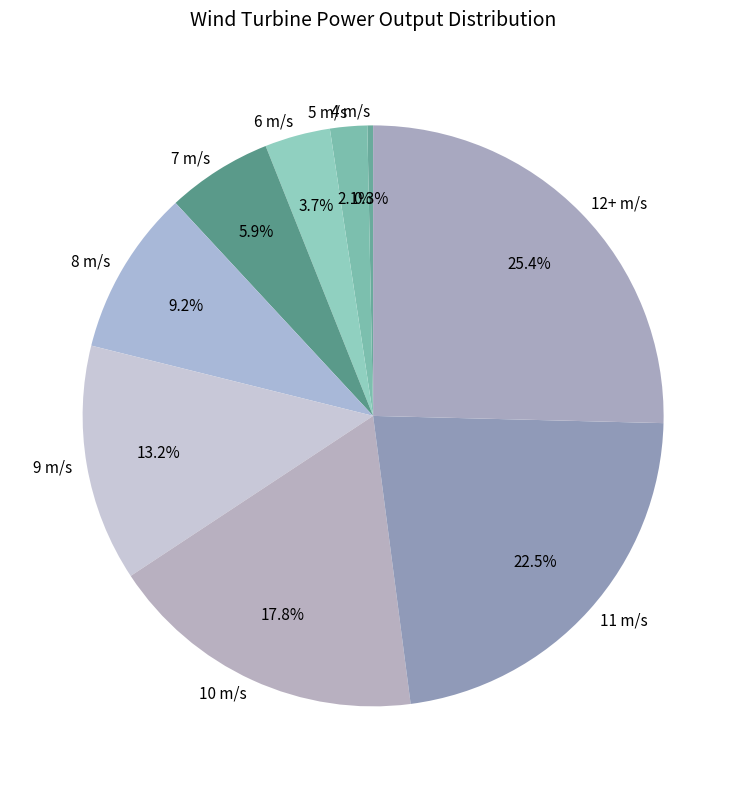

Between 6 m/s and 11 m/s, which is larger?

11 m/s